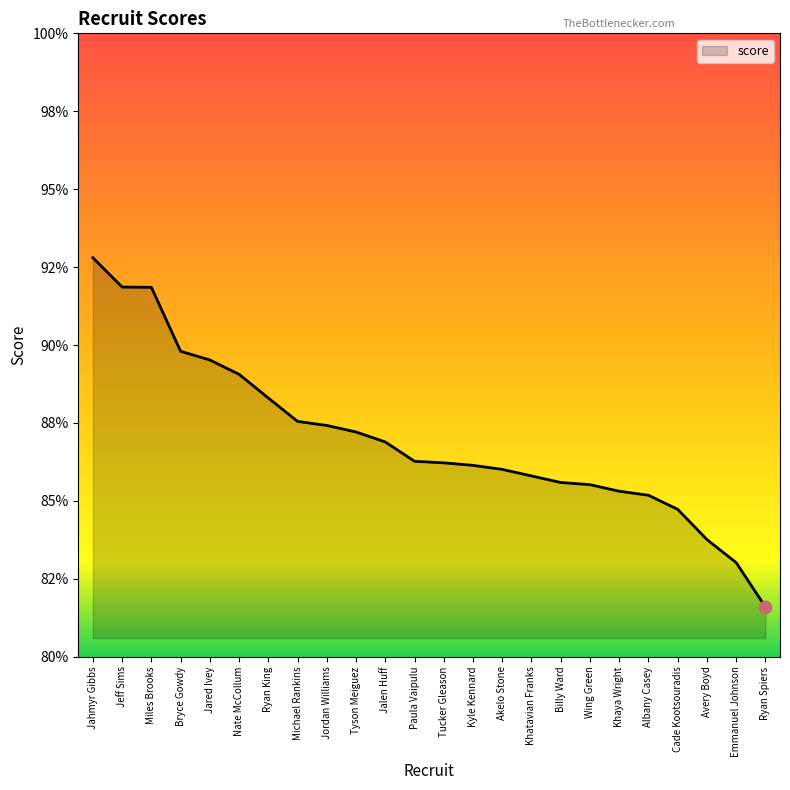

Which has a higher value, Emmanuel Johnson or Jordan Williams?

Jordan Williams